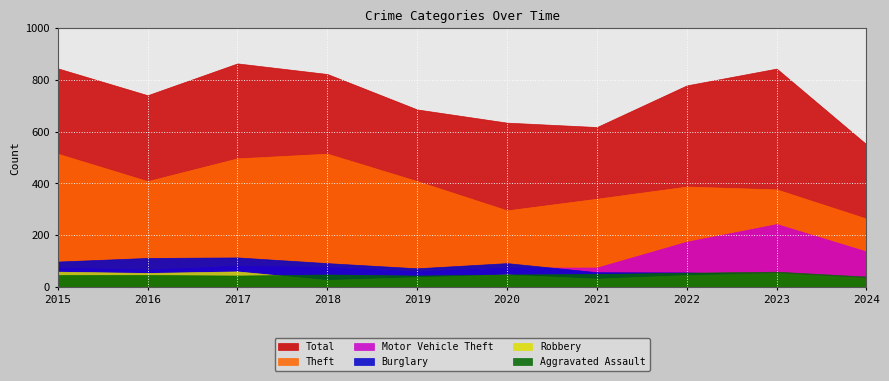

What is the value of the Burglary point at the 8th from the left?

56